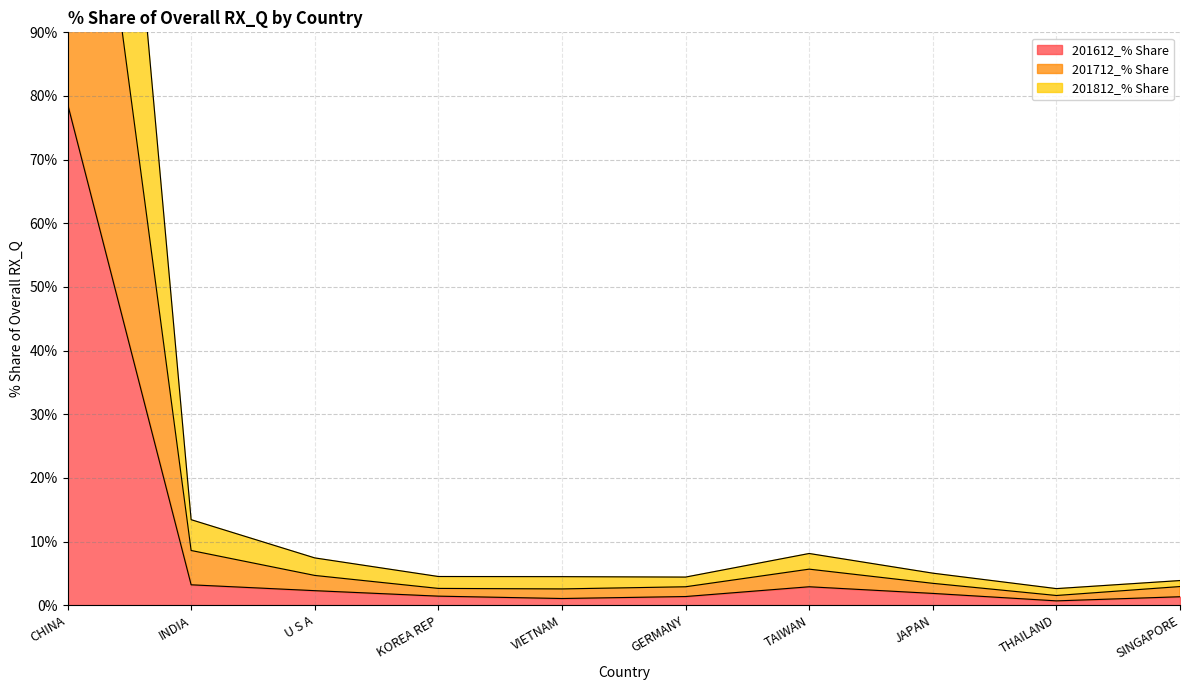

True or false: 201712_% Share and 201612_% Share intersect in this chart.

False